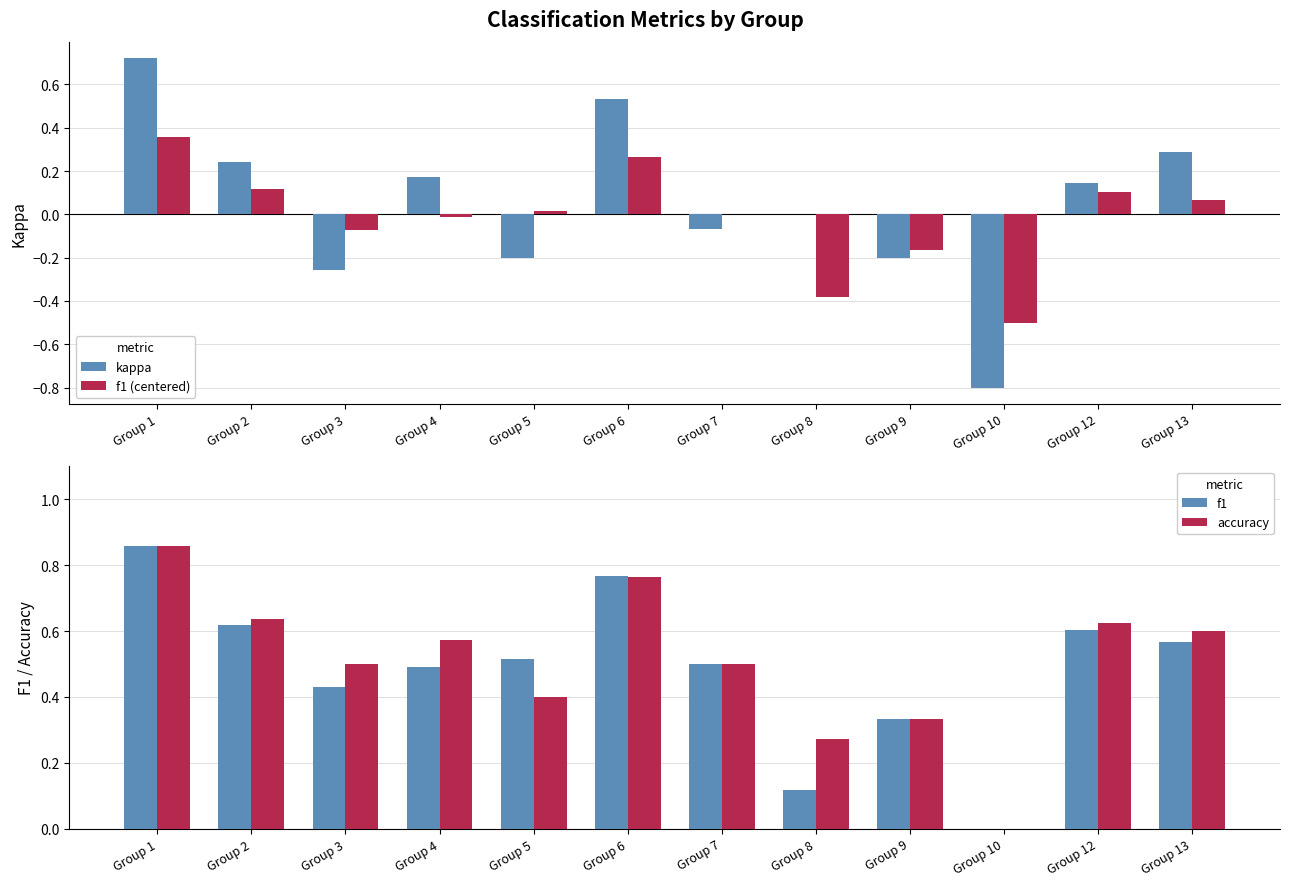

What is the smallest value displayed?

-0.8